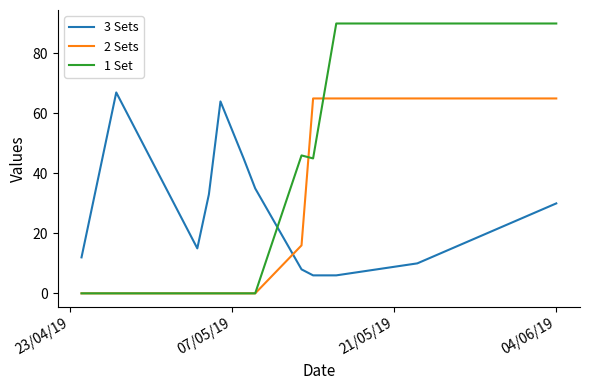

What is the minimum value for 3 Sets?

6